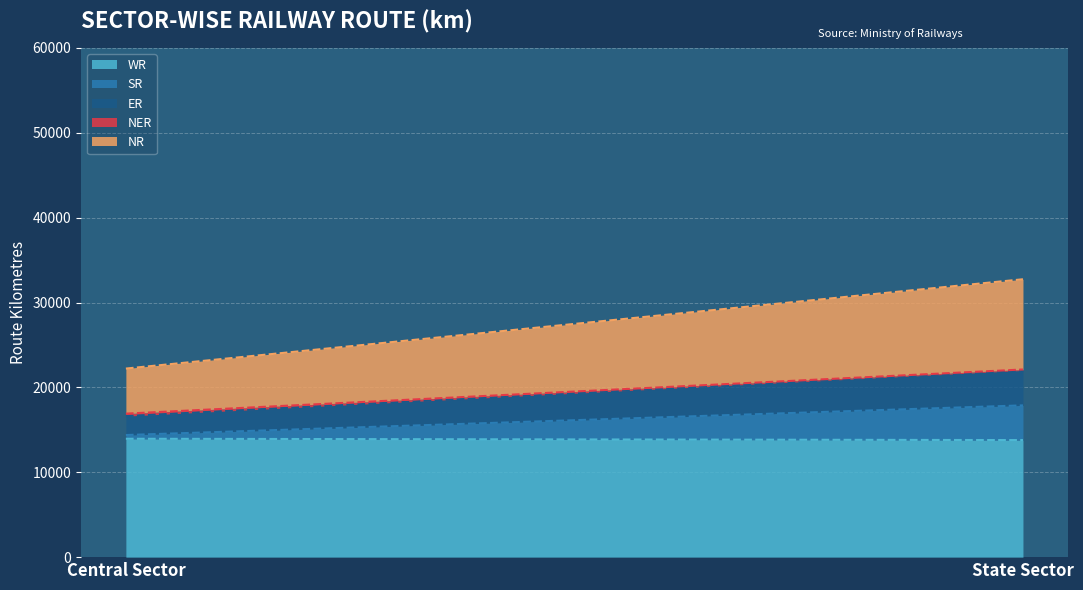

Which series changed the most between Central Sector and State Sector?

NR